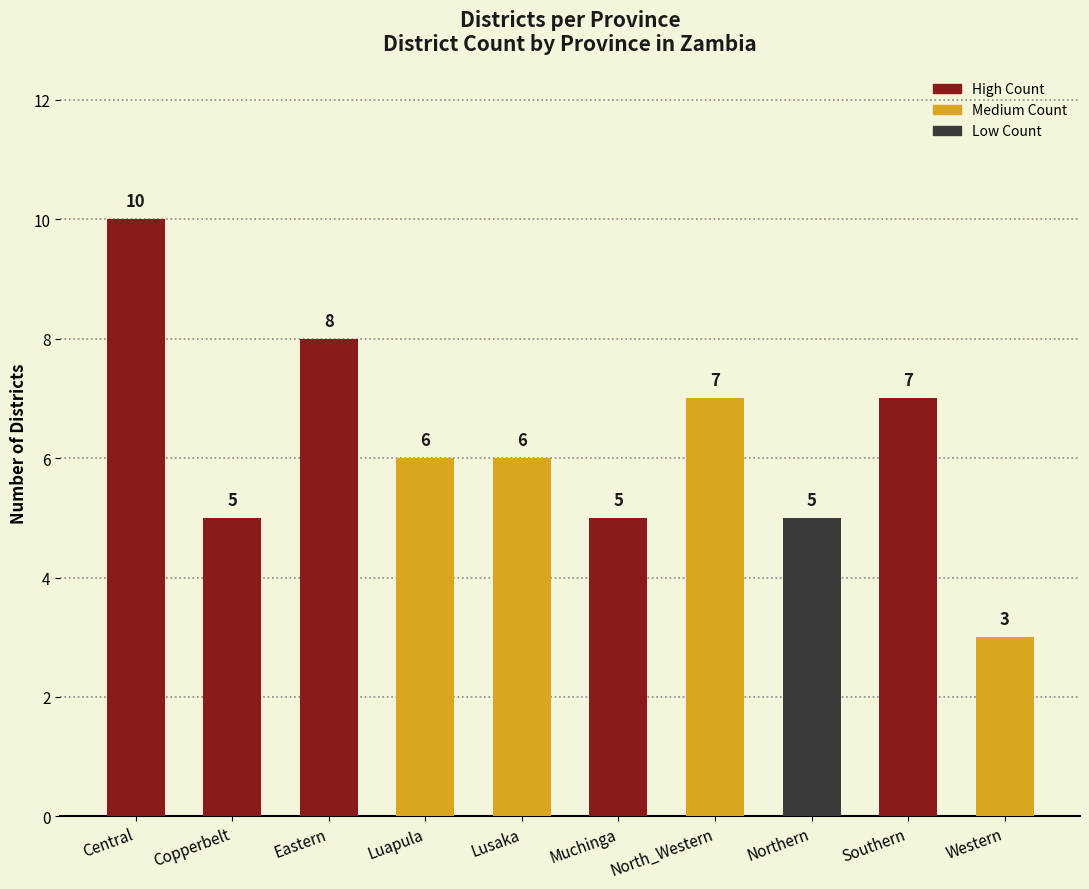

What is the sum of the values at Copperbelt and Eastern?

13